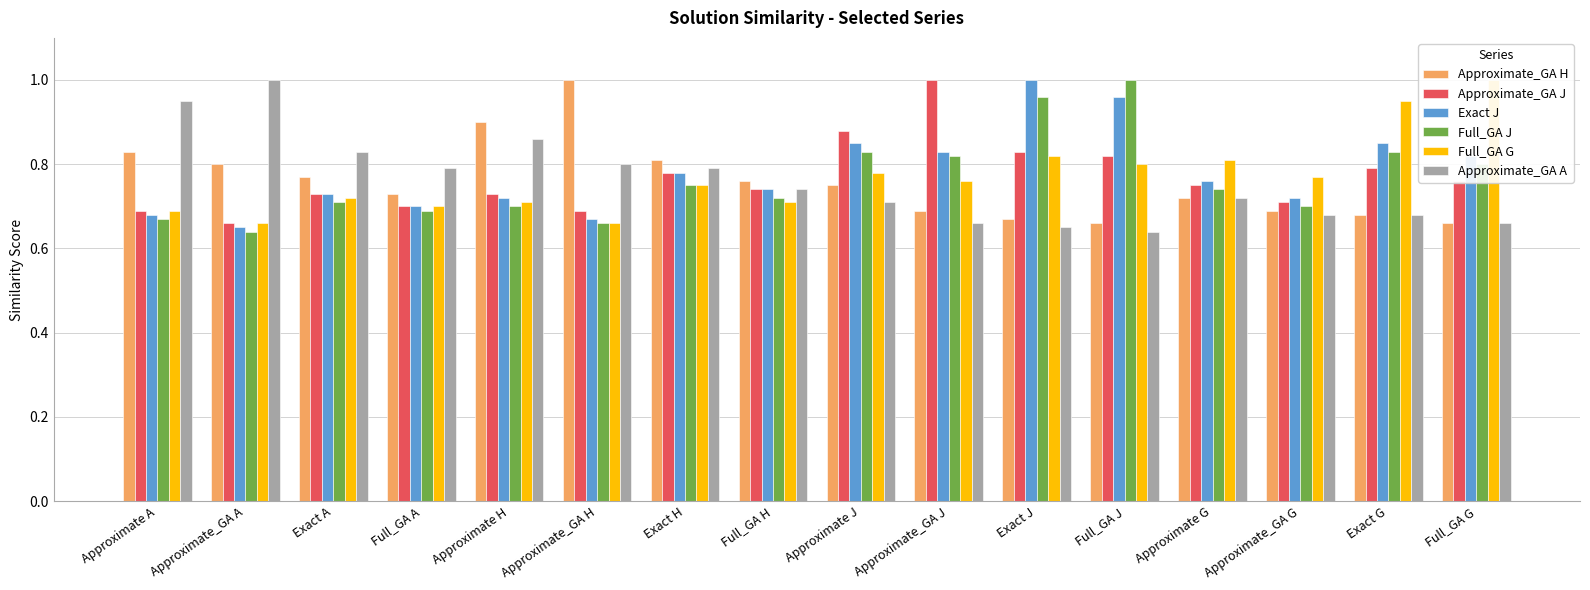

At which category is the sum across all series the highest?

Exact J